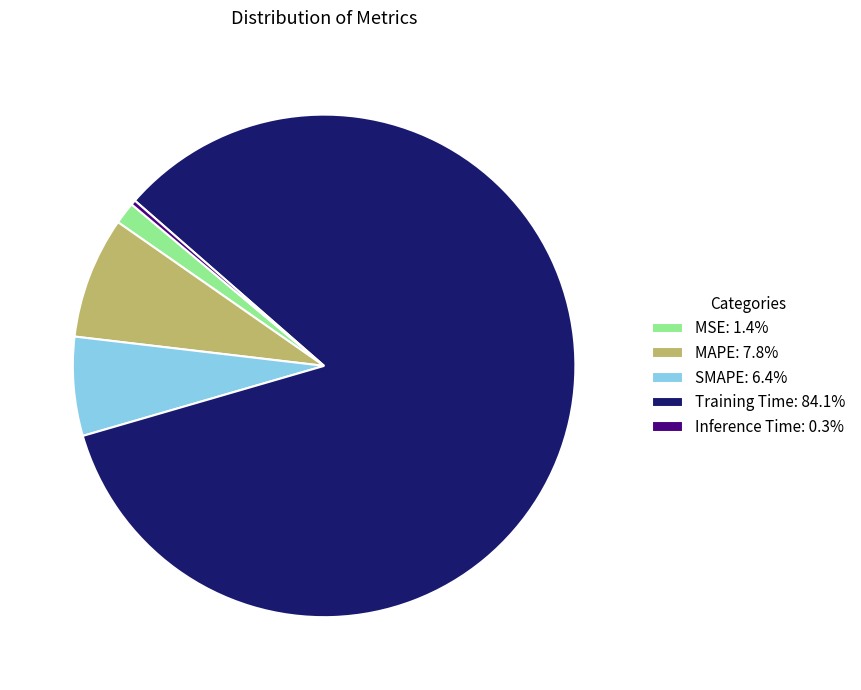

Is Inference Time the majority of the pie?

No